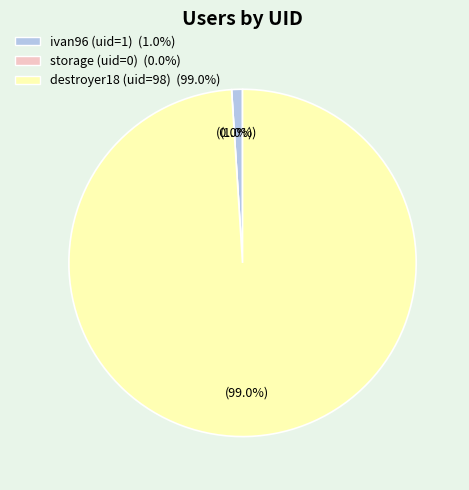

What percentage is the destroyer18 (uid=98) slice, to the nearest percent?

99%